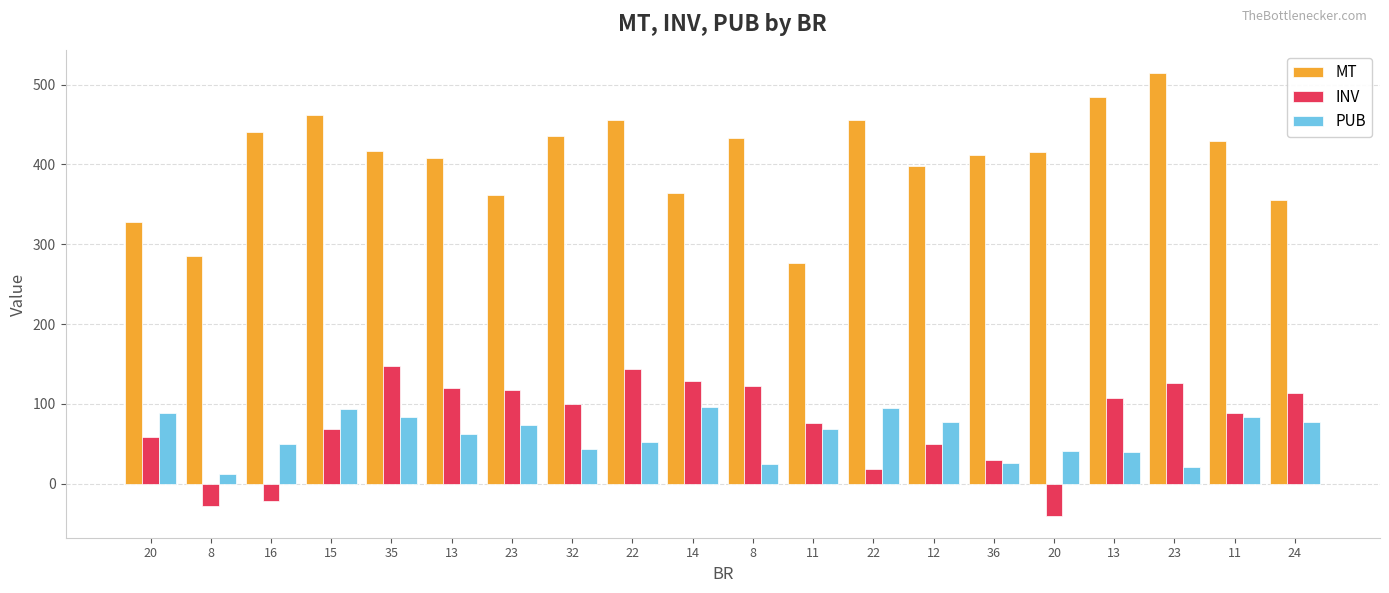

What is the minimum value for PUB?

12